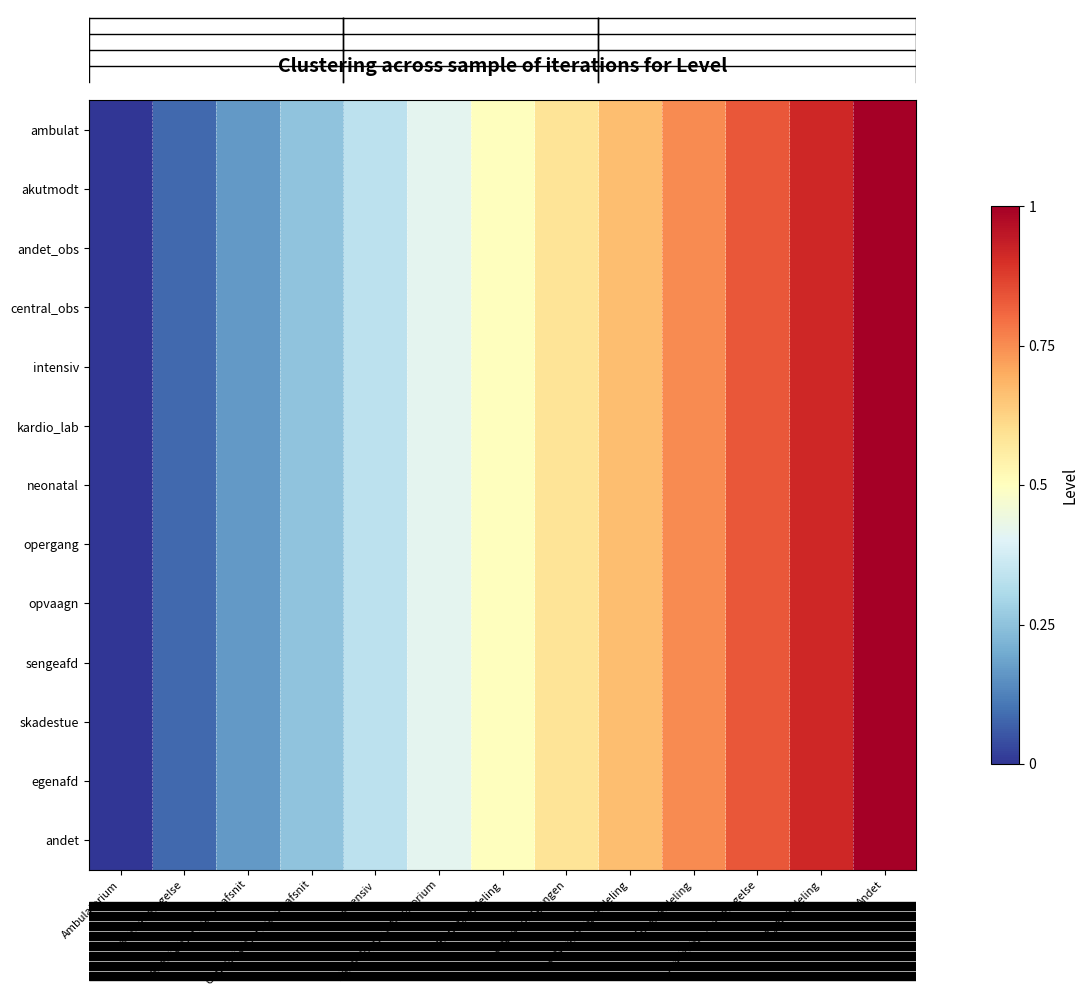

Reading right to left, transcribe all the data shown in this chart.

ambulat: Andet=1.0	Egen afdeling=0.9	Skadestue / modtagelse=0.8	Sengeafdeling=0.8	Opvaagningsafdeling=0.7	Operationsgangen=0.6	Neonatalafdeling=0.5	Kardiologisk laboratorium=0.4	Intensiv=0.3	Centralt observationsafsnit=0.2	Andet observationsafsnit=0.2	Akutmodtagelse=0.1	Ambulatorium=0.0
akutmodt: Andet=1.0	Egen afdeling=0.9	Skadestue / modtagelse=0.8	Sengeafdeling=0.8	Opvaagningsafdeling=0.7	Operationsgangen=0.6	Neonatalafdeling=0.5	Kardiologisk laboratorium=0.4	Intensiv=0.3	Centralt observationsafsnit=0.2	Andet observationsafsnit=0.2	Akutmodtagelse=0.1	Ambulatorium=0.0
andet_obs: Andet=1.0	Egen afdeling=0.9	Skadestue / modtagelse=0.8	Sengeafdeling=0.8	Opvaagningsafdeling=0.7	Operationsgangen=0.6	Neonatalafdeling=0.5	Kardiologisk laboratorium=0.4	Intensiv=0.3	Centralt observationsafsnit=0.2	Andet observationsafsnit=0.2	Akutmodtagelse=0.1	Ambulatorium=0.0
central_obs: Andet=1.0	Egen afdeling=0.9	Skadestue / modtagelse=0.8	Sengeafdeling=0.8	Opvaagningsafdeling=0.7	Operationsgangen=0.6	Neonatalafdeling=0.5	Kardiologisk laboratorium=0.4	Intensiv=0.3	Centralt observationsafsnit=0.2	Andet observationsafsnit=0.2	Akutmodtagelse=0.1	Ambulatorium=0.0
intensiv: Andet=1.0	Egen afdeling=0.9	Skadestue / modtagelse=0.8	Sengeafdeling=0.8	Opvaagningsafdeling=0.7	Operationsgangen=0.6	Neonatalafdeling=0.5	Kardiologisk laboratorium=0.4	Intensiv=0.3	Centralt observationsafsnit=0.2	Andet observationsafsnit=0.2	Akutmodtagelse=0.1	Ambulatorium=0.0
kardio_lab: Andet=1.0	Egen afdeling=0.9	Skadestue / modtagelse=0.8	Sengeafdeling=0.8	Opvaagningsafdeling=0.7	Operationsgangen=0.6	Neonatalafdeling=0.5	Kardiologisk laboratorium=0.4	Intensiv=0.3	Centralt observationsafsnit=0.2	Andet observationsafsnit=0.2	Akutmodtagelse=0.1	Ambulatorium=0.0
neonatal: Andet=1.0	Egen afdeling=0.9	Skadestue / modtagelse=0.8	Sengeafdeling=0.8	Opvaagningsafdeling=0.7	Operationsgangen=0.6	Neonatalafdeling=0.5	Kardiologisk laboratorium=0.4	Intensiv=0.3	Centralt observationsafsnit=0.2	Andet observationsafsnit=0.2	Akutmodtagelse=0.1	Ambulatorium=0.0
opergang: Andet=1.0	Egen afdeling=0.9	Skadestue / modtagelse=0.8	Sengeafdeling=0.8	Opvaagningsafdeling=0.7	Operationsgangen=0.6	Neonatalafdeling=0.5	Kardiologisk laboratorium=0.4	Intensiv=0.3	Centralt observationsafsnit=0.2	Andet observationsafsnit=0.2	Akutmodtagelse=0.1	Ambulatorium=0.0
opvaagn: Andet=1.0	Egen afdeling=0.9	Skadestue / modtagelse=0.8	Sengeafdeling=0.8	Opvaagningsafdeling=0.7	Operationsgangen=0.6	Neonatalafdeling=0.5	Kardiologisk laboratorium=0.4	Intensiv=0.3	Centralt observationsafsnit=0.2	Andet observationsafsnit=0.2	Akutmodtagelse=0.1	Ambulatorium=0.0
sengeafd: Andet=1.0	Egen afdeling=0.9	Skadestue / modtagelse=0.8	Sengeafdeling=0.8	Opvaagningsafdeling=0.7	Operationsgangen=0.6	Neonatalafdeling=0.5	Kardiologisk laboratorium=0.4	Intensiv=0.3	Centralt observationsafsnit=0.2	Andet observationsafsnit=0.2	Akutmodtagelse=0.1	Ambulatorium=0.0
skadestue: Andet=1.0	Egen afdeling=0.9	Skadestue / modtagelse=0.8	Sengeafdeling=0.8	Opvaagningsafdeling=0.7	Operationsgangen=0.6	Neonatalafdeling=0.5	Kardiologisk laboratorium=0.4	Intensiv=0.3	Centralt observationsafsnit=0.2	Andet observationsafsnit=0.2	Akutmodtagelse=0.1	Ambulatorium=0.0
egenafd: Andet=1.0	Egen afdeling=0.9	Skadestue / modtagelse=0.8	Sengeafdeling=0.8	Opvaagningsafdeling=0.7	Operationsgangen=0.6	Neonatalafdeling=0.5	Kardiologisk laboratorium=0.4	Intensiv=0.3	Centralt observationsafsnit=0.2	Andet observationsafsnit=0.2	Akutmodtagelse=0.1	Ambulatorium=0.0
andet: Andet=1.0	Egen afdeling=0.9	Skadestue / modtagelse=0.8	Sengeafdeling=0.8	Opvaagningsafdeling=0.7	Operationsgangen=0.6	Neonatalafdeling=0.5	Kardiologisk laboratorium=0.4	Intensiv=0.3	Centralt observationsafsnit=0.2	Andet observationsafsnit=0.2	Akutmodtagelse=0.1	Ambulatorium=0.0